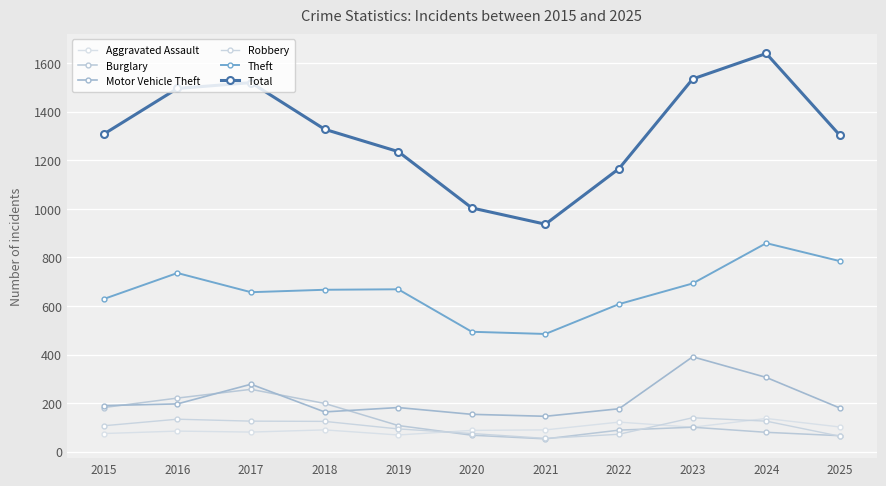

The Total series shows 1742 at 2018. True or false?

False